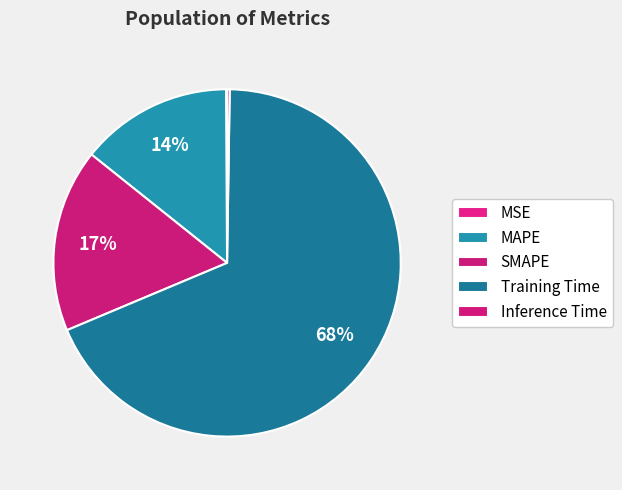

Do SMAPE and Training Time together represent more than half of the pie?

Yes